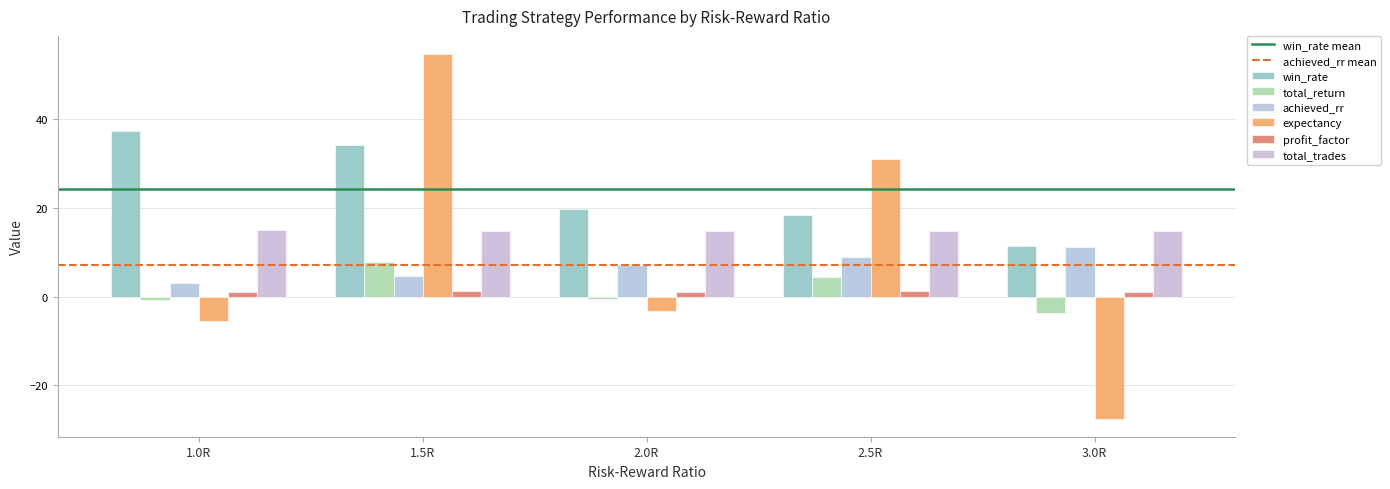

How many data points in win_rate are above 19?

3